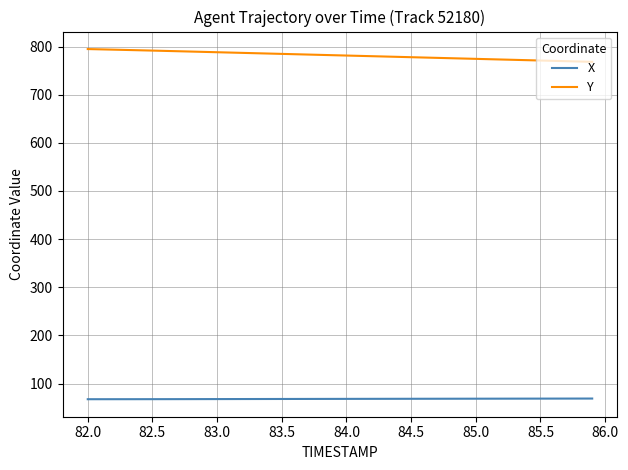

What is the minimum value for Y?

768.3